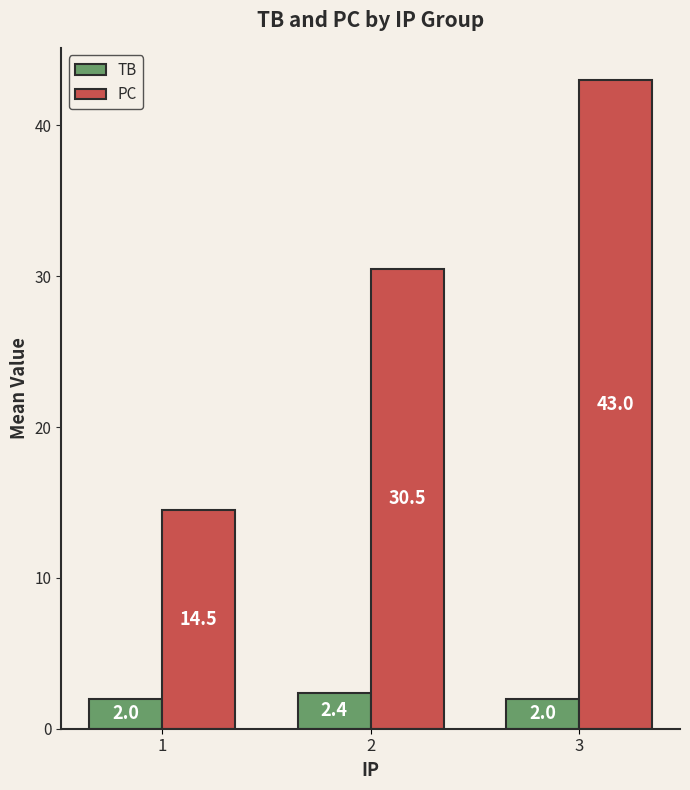

List the series in order of their overall mean, highest first.

PC, TB